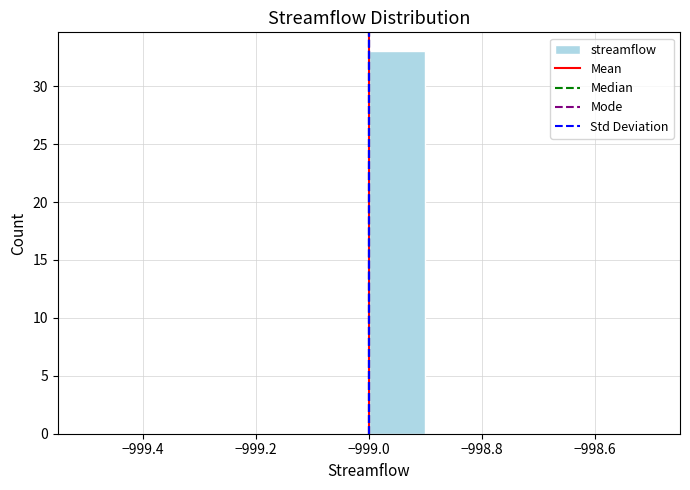

Reading left to right, transcribe this chart: for each bar, give the range it covers on the x-axis and its height. The values are not printed on the chart, so give them approximately, as read against the axis.

-999.5 to -999.4: 0
-999.4 to -999.3: 0
-999.3 to -999.2: 0
-999.2 to -999.1: 0
-999.1 to -999.0: 0
-999.0 to -998.9: 33
-998.9 to -998.8: 0
-998.8 to -998.7: 0
-998.7 to -998.6: 0
-998.6 to -998.5: 0